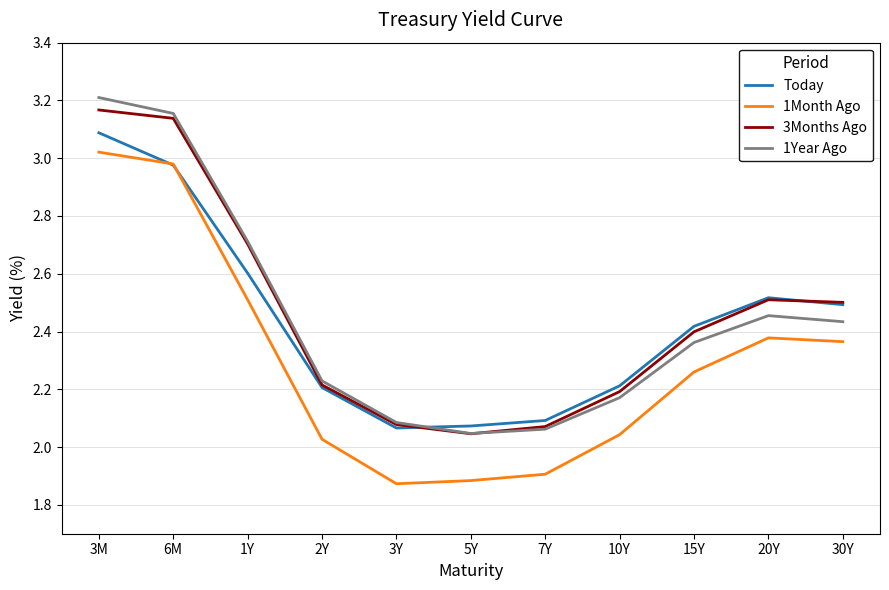

The value of 3Months Ago at 1Y is 3.5. True or false?

False